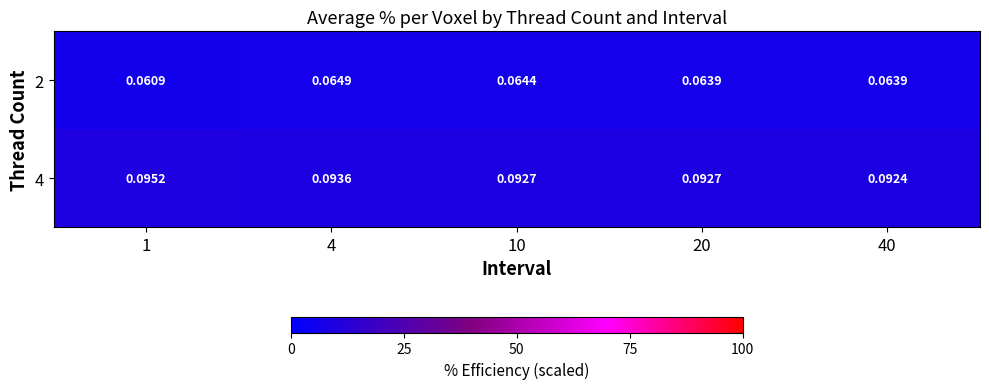

How many series are shown in this chart?

2